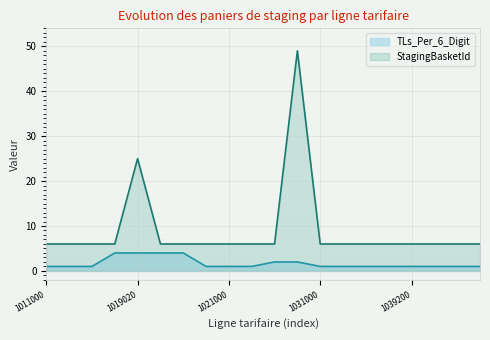

What is the difference between the highest and lowest values at 1029040?

47